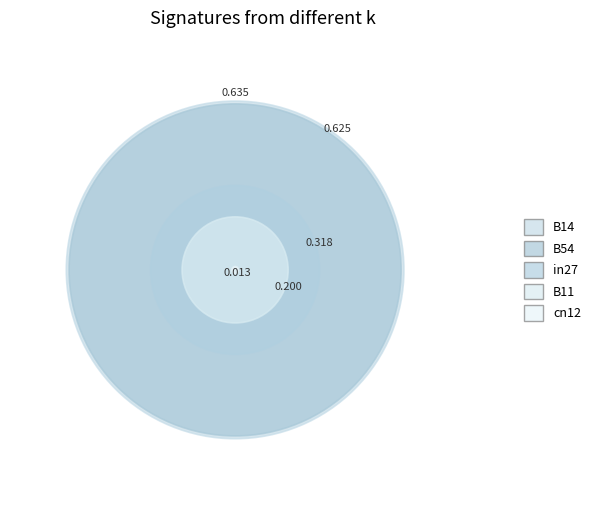

To the nearest percent, what is the difference between the B54 and cn12 slice percentages?

34%